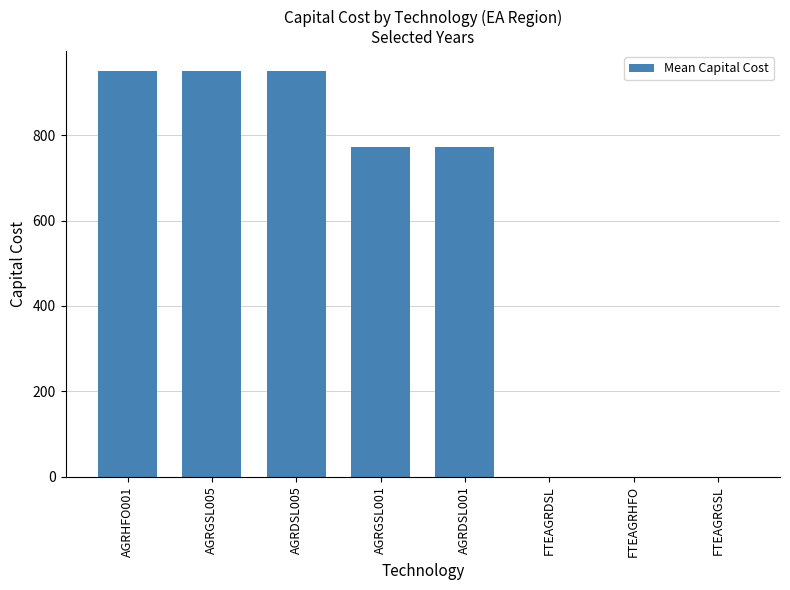

The value at AGRDSL001 is 1350.0. True or false?

False